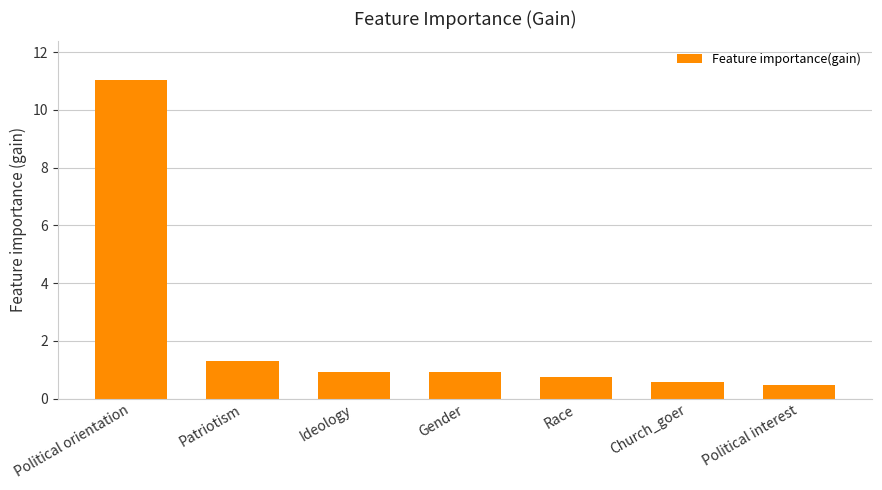

What is the label of the 4th bar from the left?

Gender